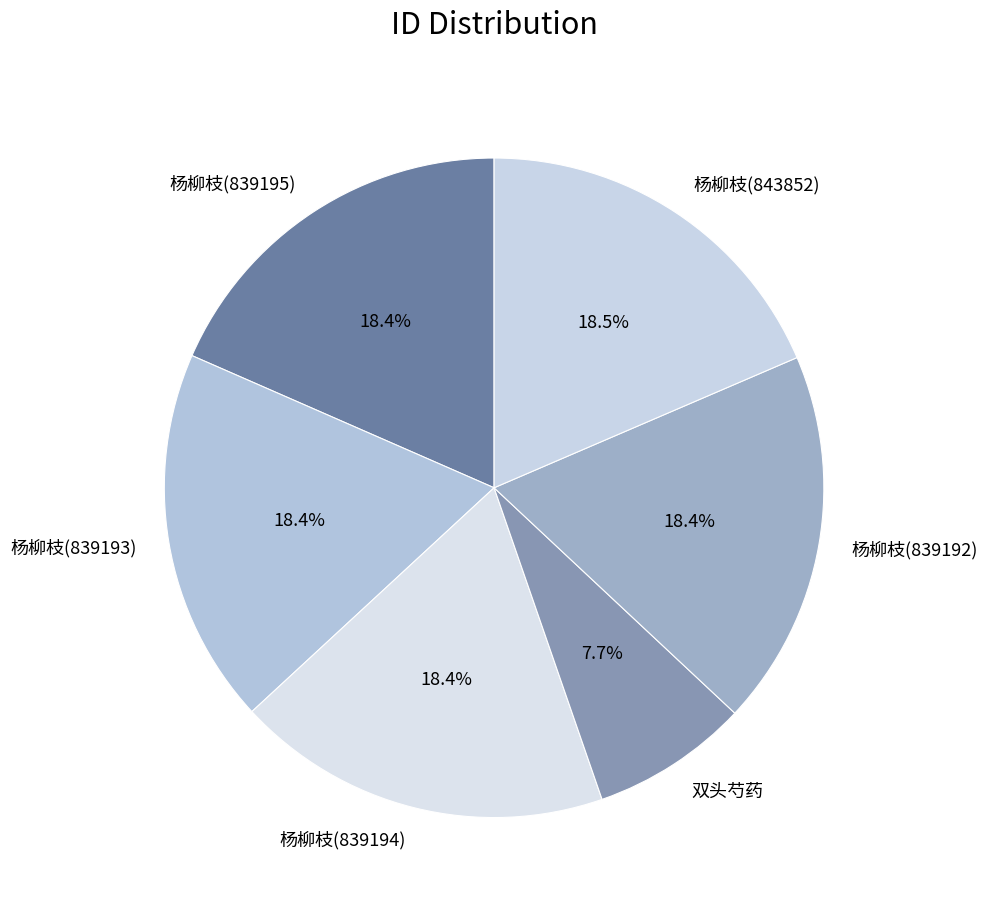

Which has a higher value, 杨柳枝(839195) or 双头芍药?

杨柳枝(839195)